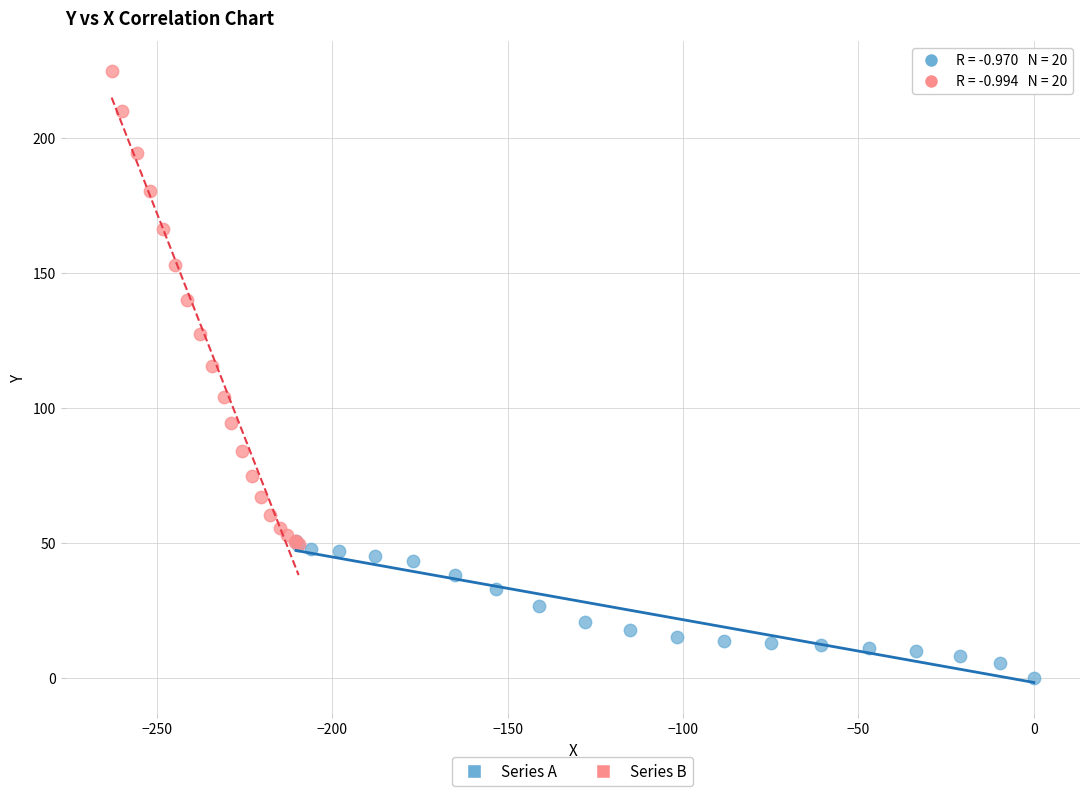

Which series has the widest spread of Y values?

Series B